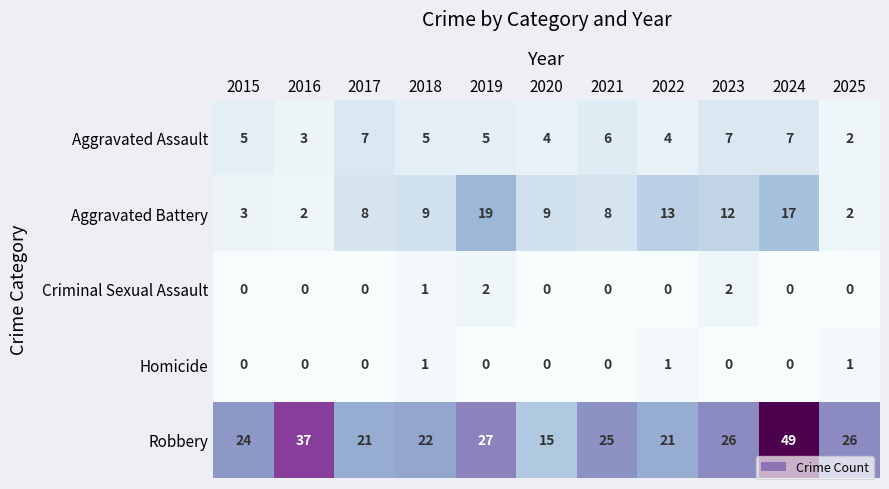

What is the maximum value shown in the chart?

49